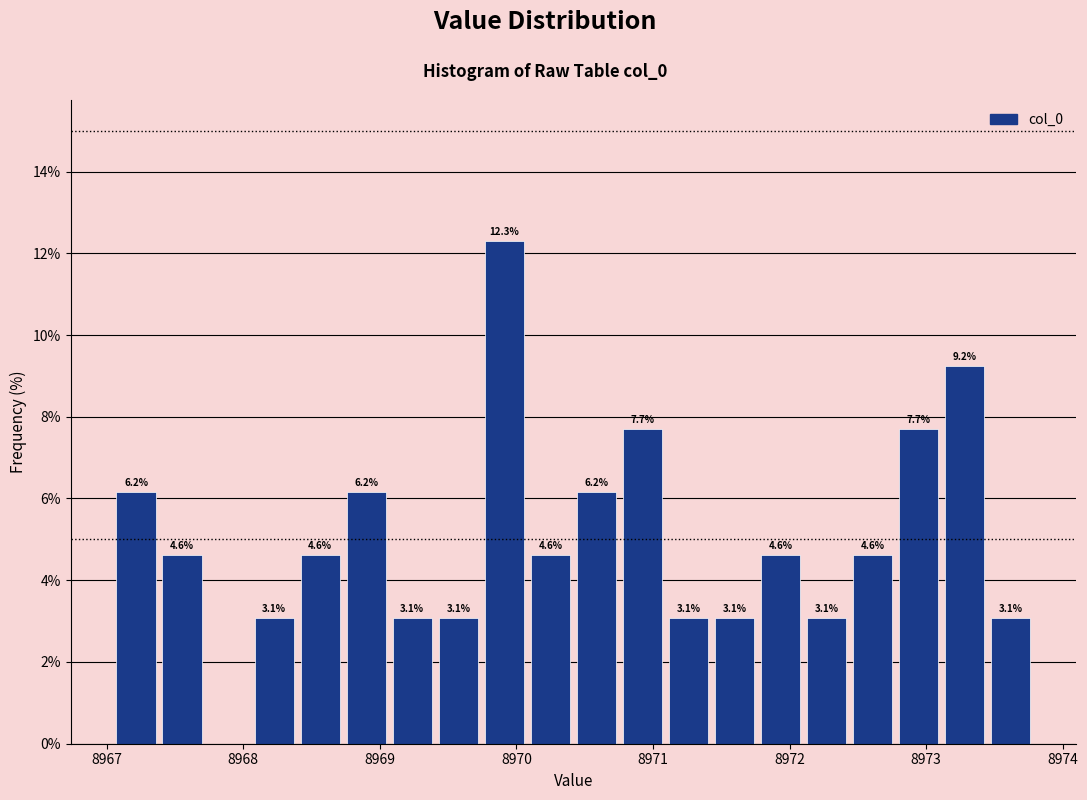

Read against the x-axis, roughly where is the centre of the tallest bar?

8969.9